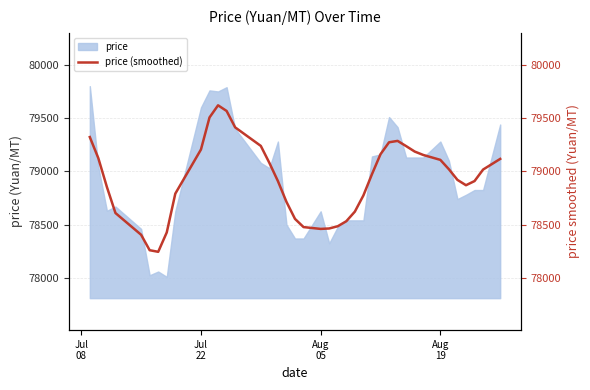

What is the minimum value for price?

78010